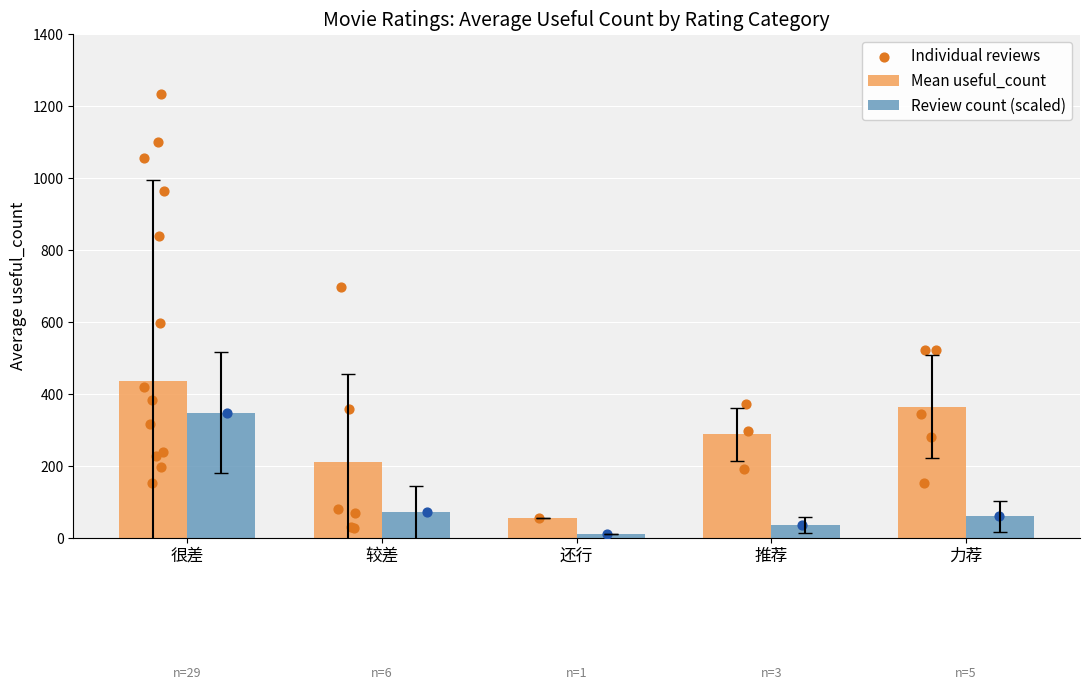

Between 力荐 and 较差, which is larger?

较差